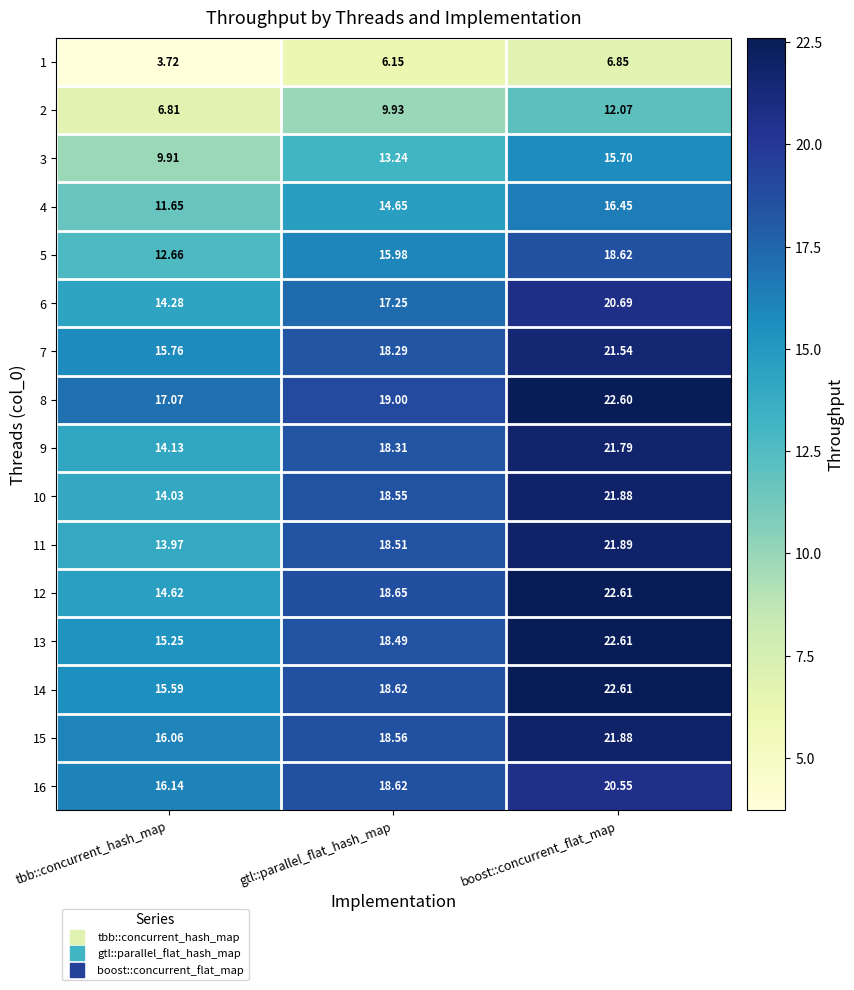

Is the value of 12 at boost::concurrent_flat_map greater than the value of 14 at tbb::concurrent_hash_map?

Yes